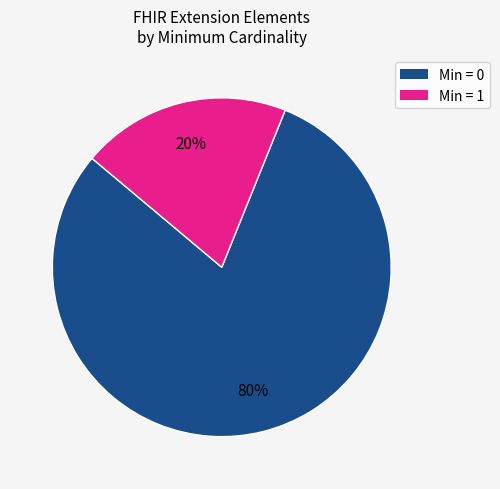

To the nearest percent, what is the average slice percentage?

50%